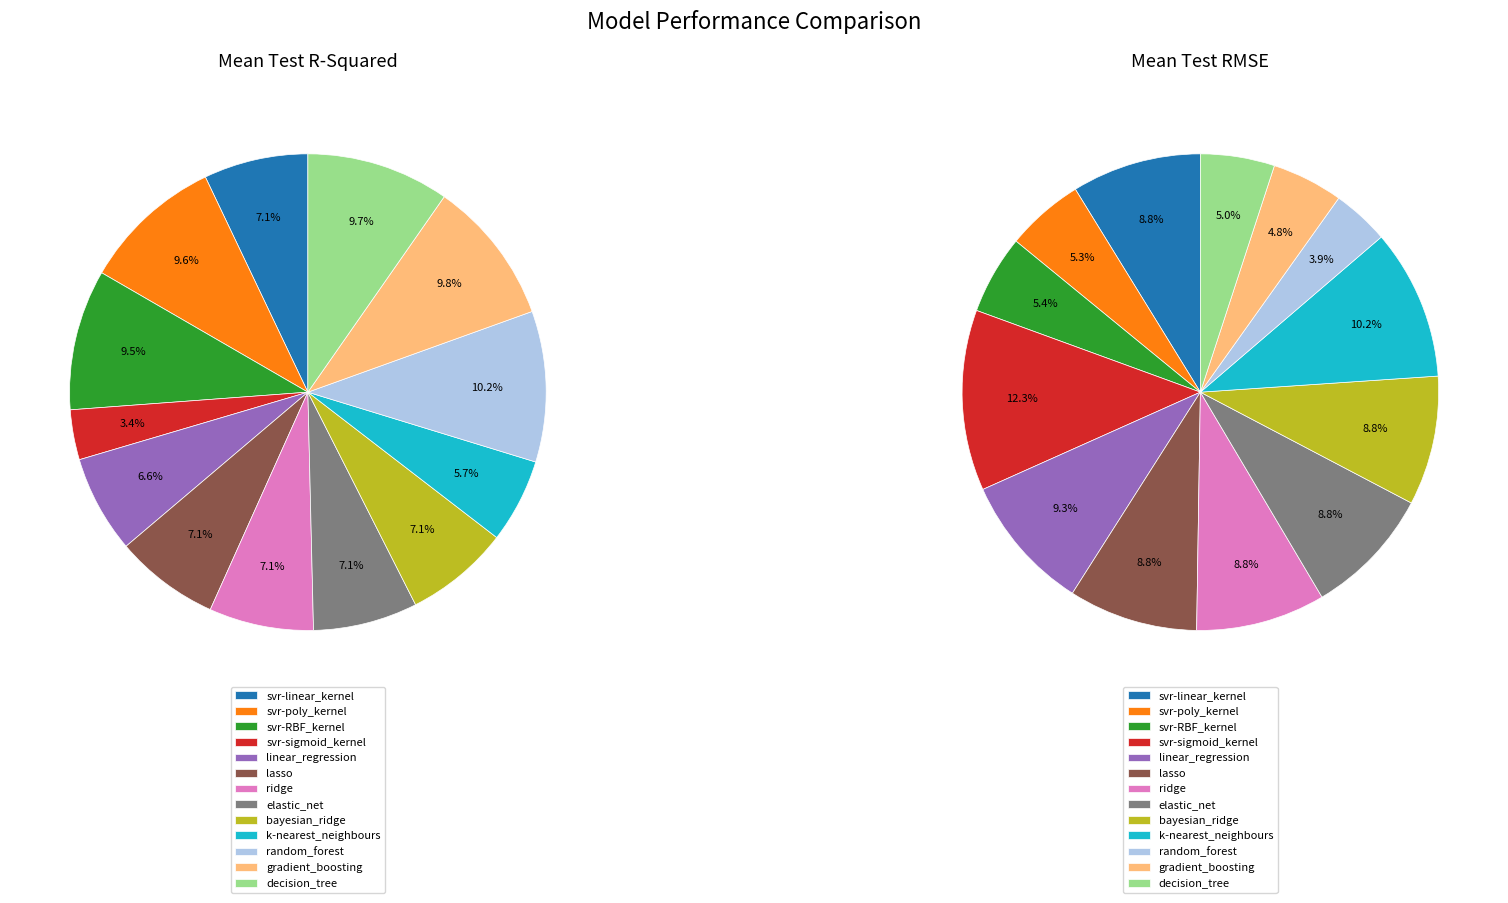

Between linear_regression and ridge, which is larger?

ridge